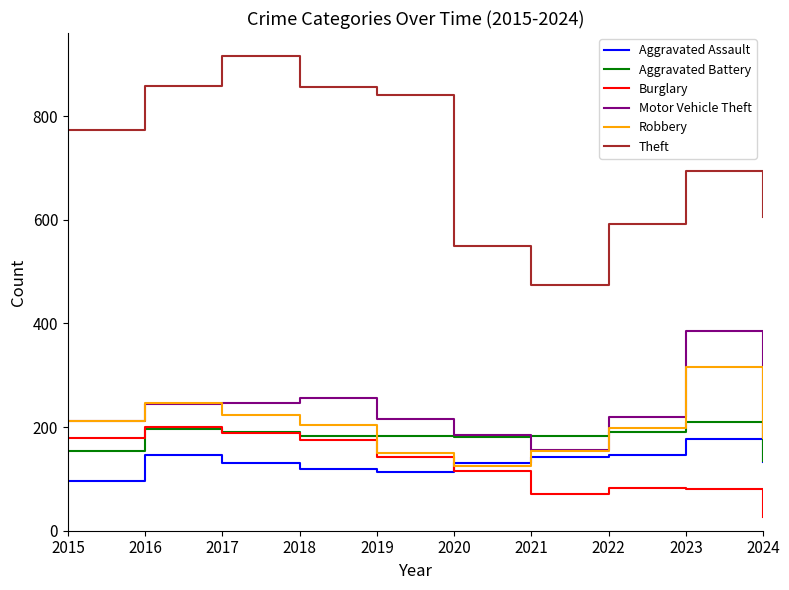

What is the minimum value shown in the chart?

26